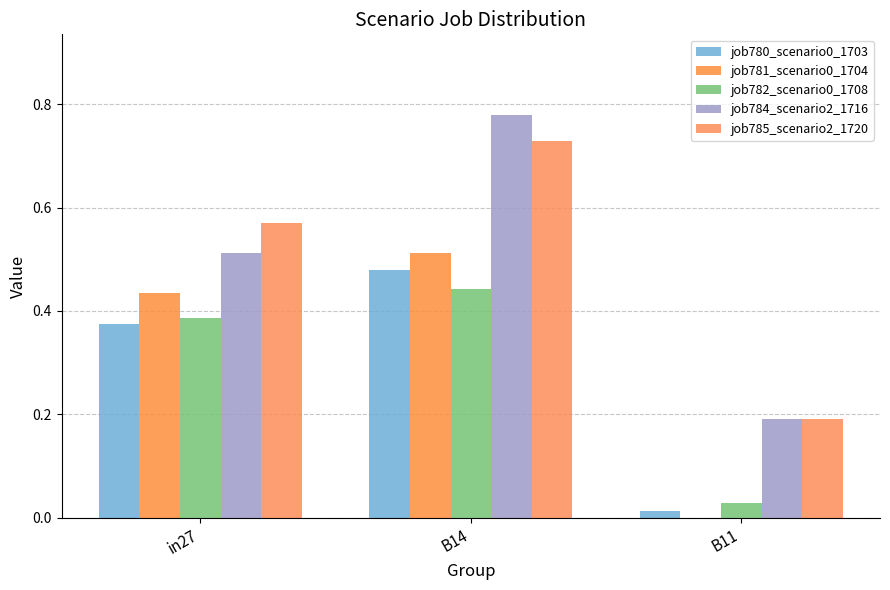

Between B14 and B11, which is larger?

B14